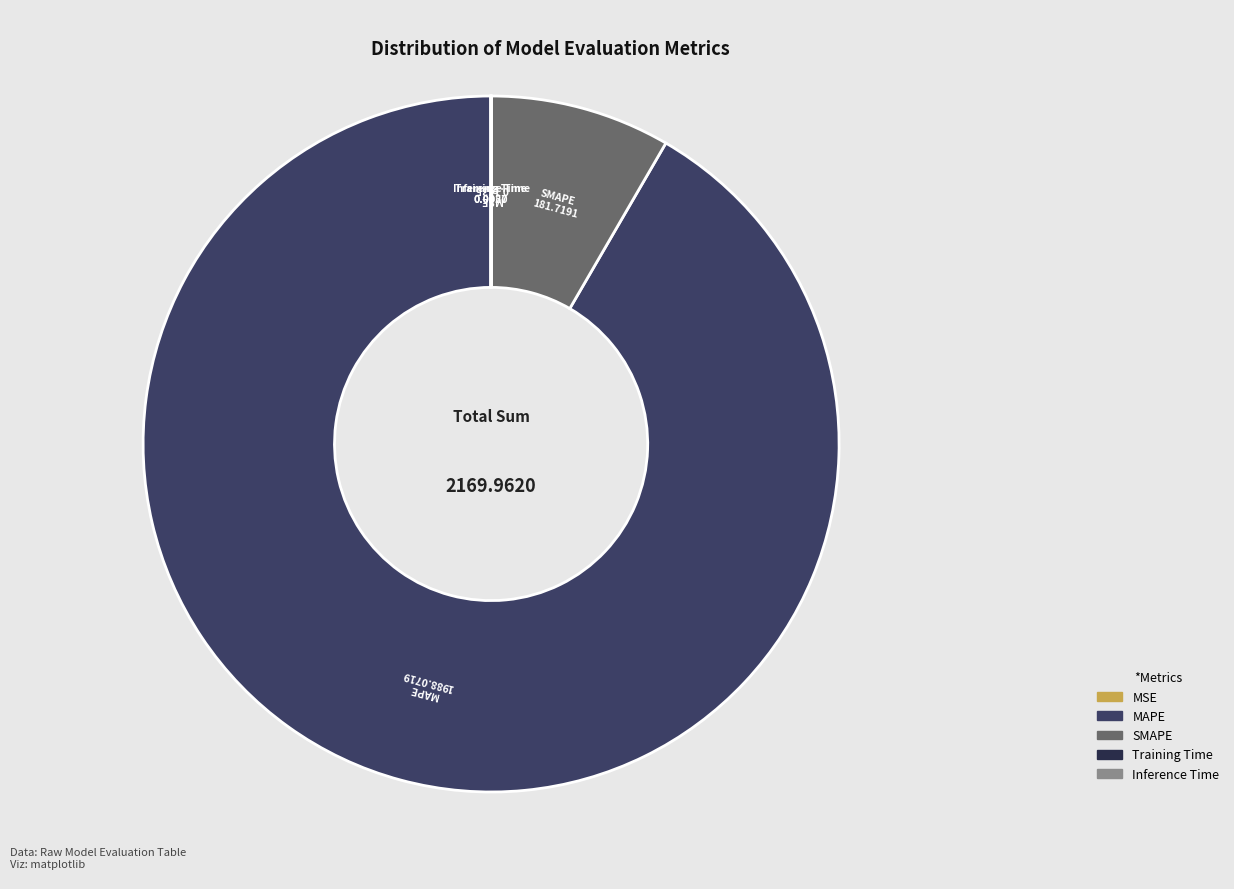

Is there a majority slice in this chart?

Yes